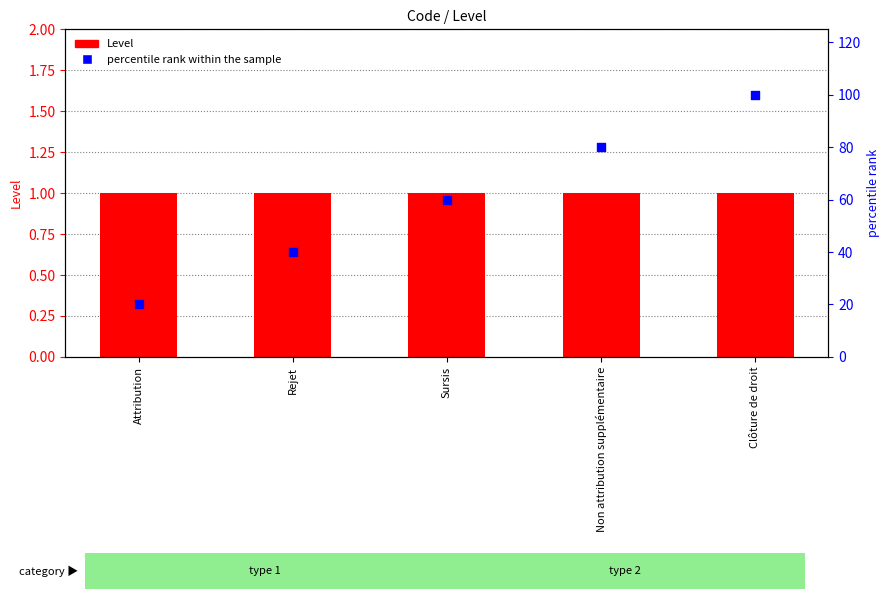

What is the total value across all series at Non attribution supplémentaire?

81